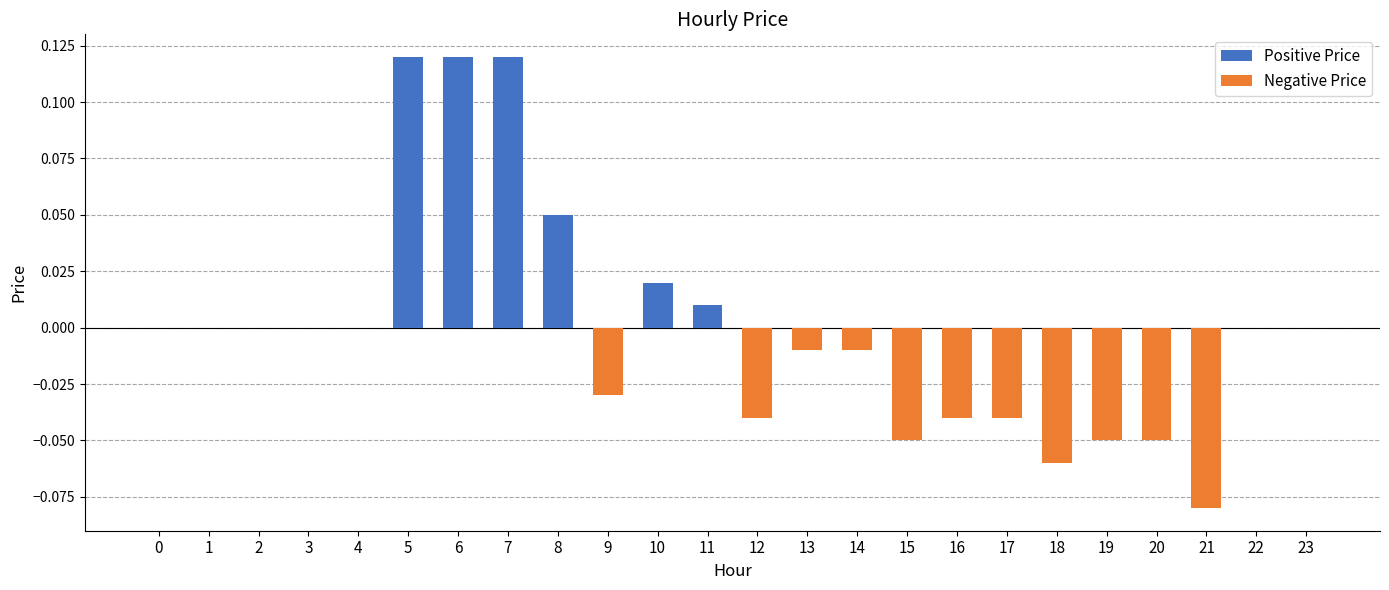

Rank the series by their average value, from lowest to highest.

Negative Price, Positive Price